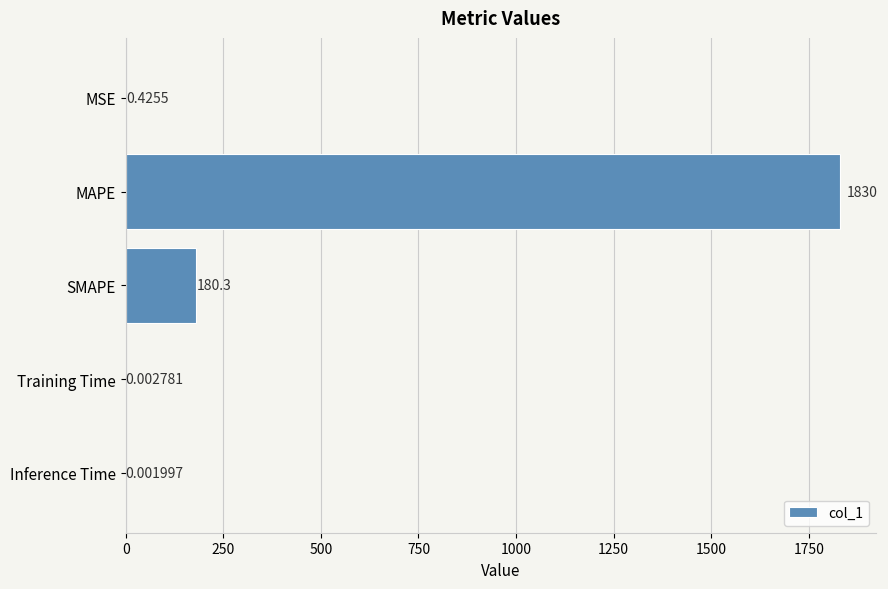

Between Inference Time and MSE, which is larger?

MSE